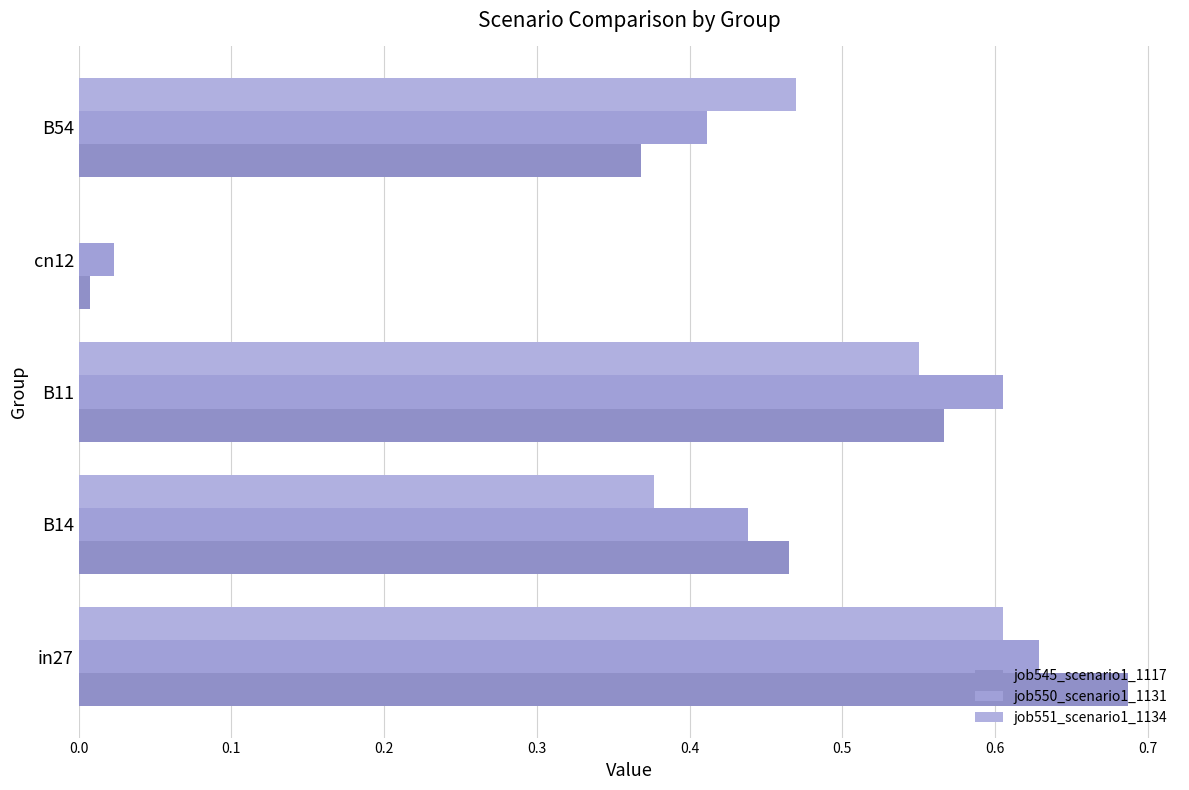

Which series has the largest total across all categories?

job550_scenario1_1131